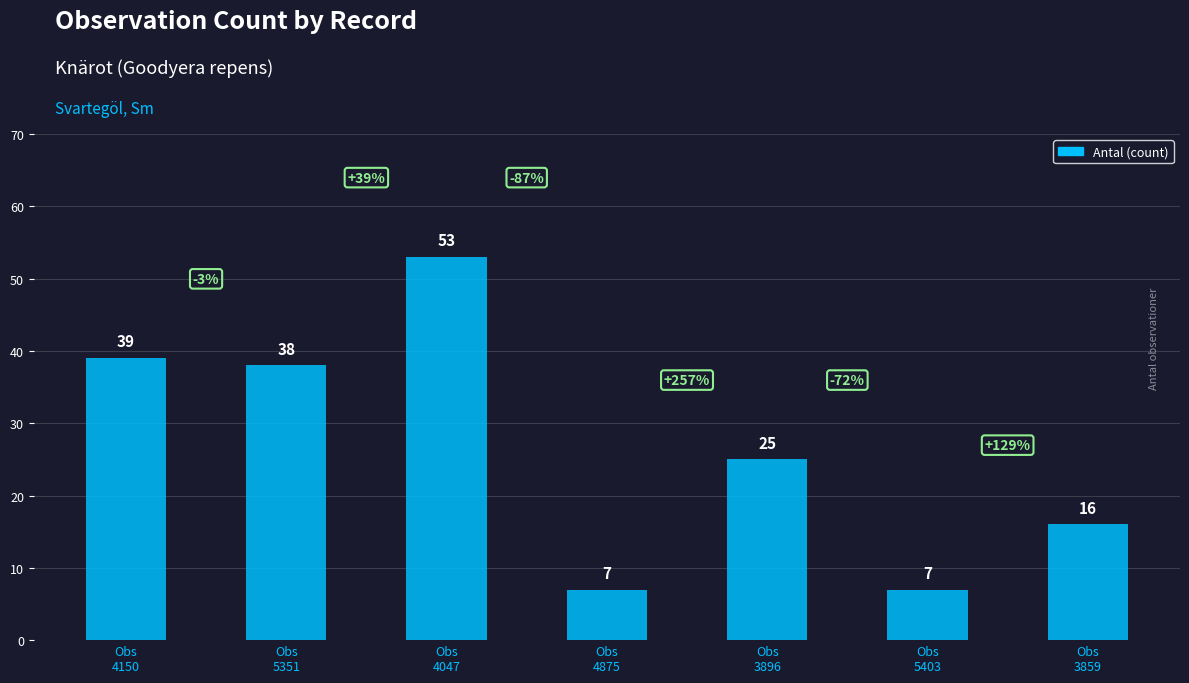

How many bars are there in total?

7